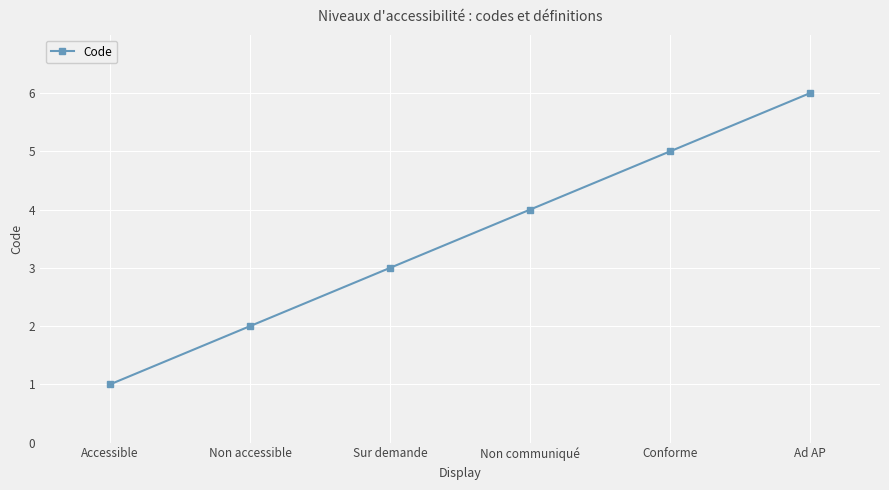

What is the minimum value shown in the chart?

1